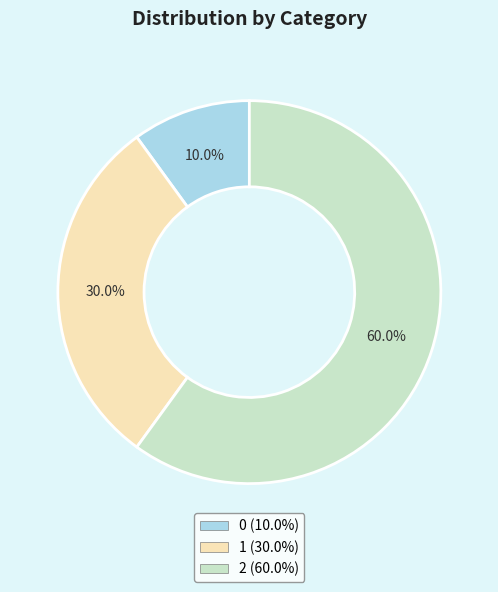

What percentage is the 2 slice, to the nearest percent?

60%